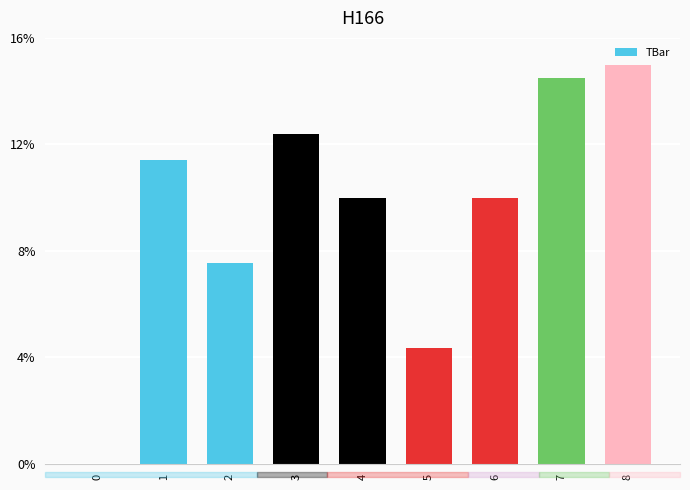

Reading left to right, what are all the values shown in this chart?

0.0	11.4	7.5	12.4	10.0	4.4	10.0	14.5	15.0